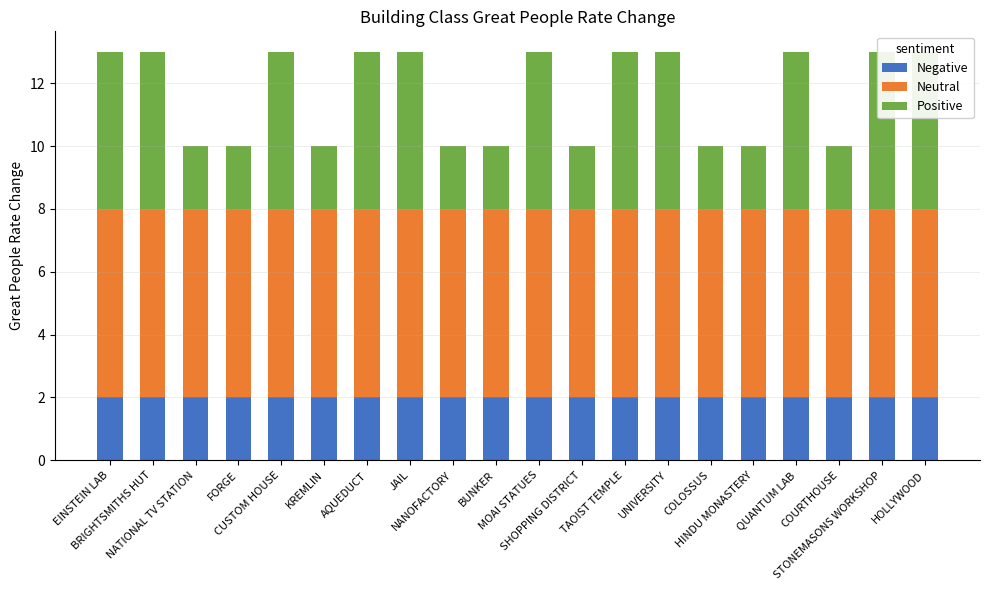

Rank the categories by Negative value from lowest to highest.

EINSTEIN LAB, BRIGHTSMITHS HUT, NATIONAL TV STATION, FORGE, CUSTOM HOUSE, KREMLIN, AQUEDUCT, JAIL, NANOFACTORY, BUNKER, MOAI STATUES, SHOPPING DISTRICT, TAOIST TEMPLE, UNIVERSITY, COLOSSUS, HINDU MONASTERY, QUANTUM LAB, COURTHOUSE, STONEMASONS WORKSHOP, HOLLYWOOD